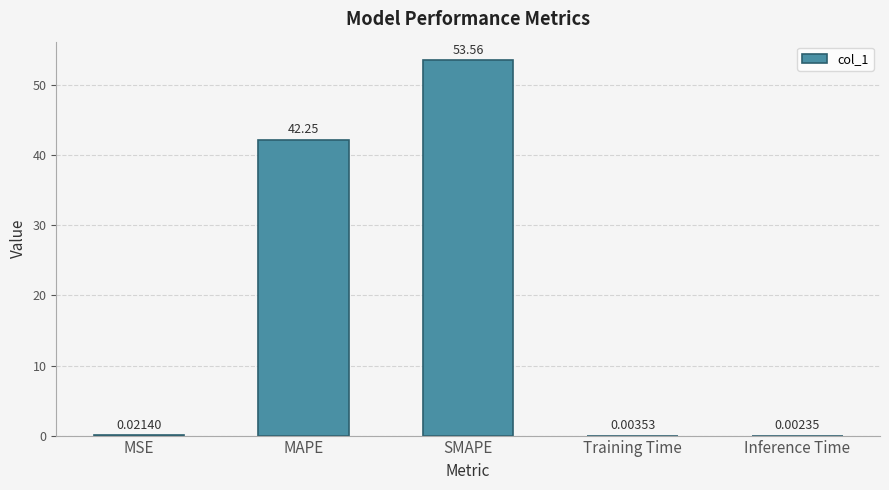

What is the change in value from MSE to SMAPE?

+53.5